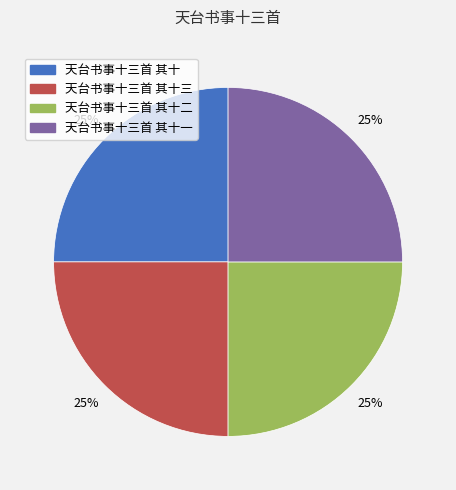

How many segments does this pie chart have?

4